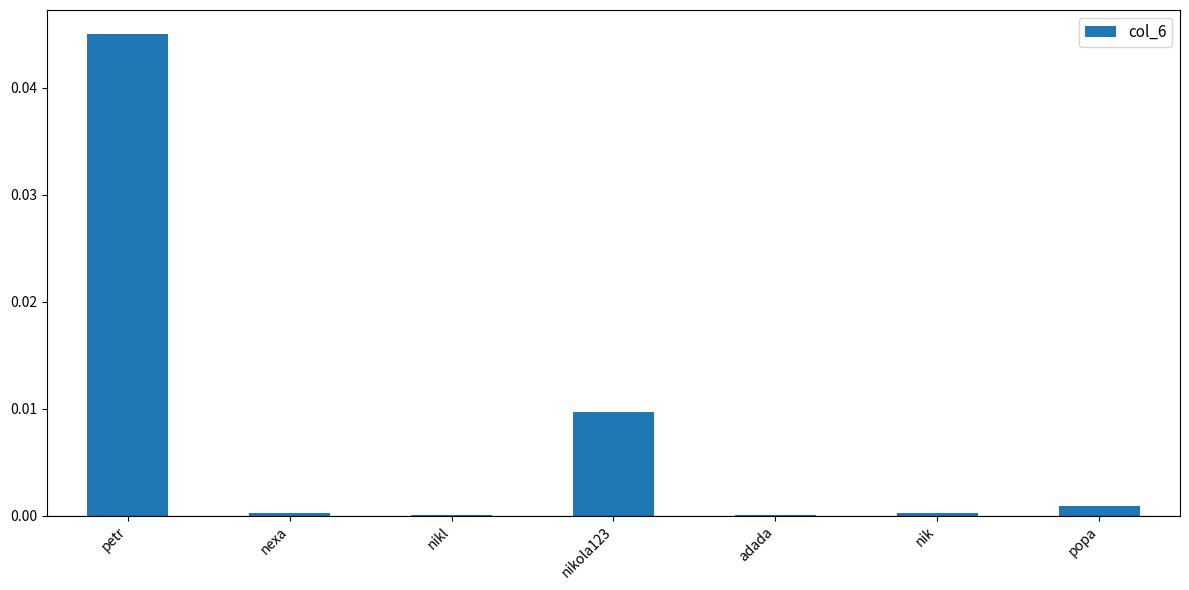

Between petr and nikola123, which is larger?

petr